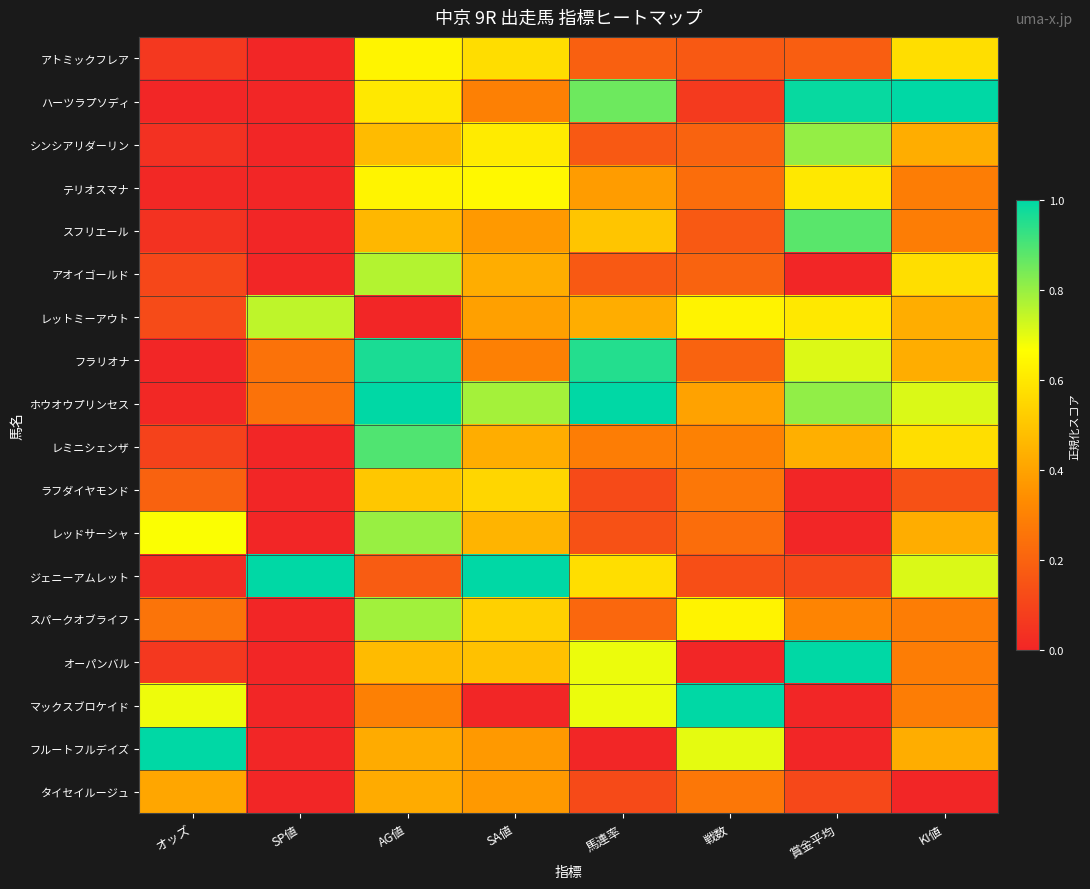

At which category is the sum across all series the highest?

AG値